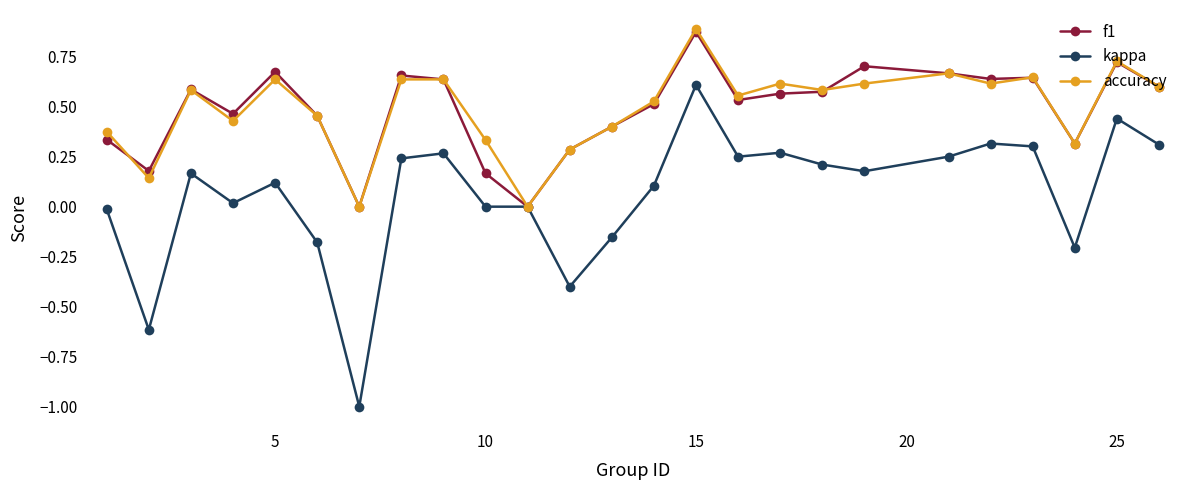

True or false: f1 has more than 1 points higher than both neighbors.

True